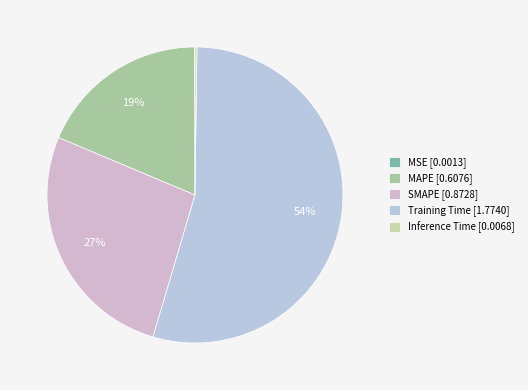

How many segments does this pie chart have?

5